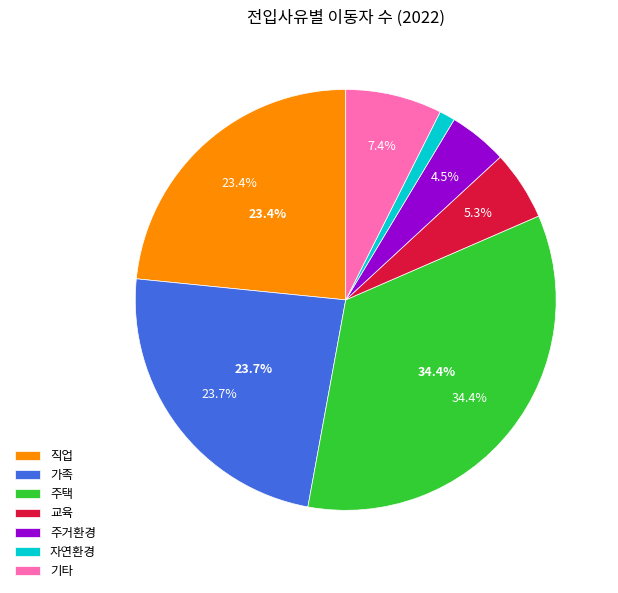

Count the number of slices in the pie.

7